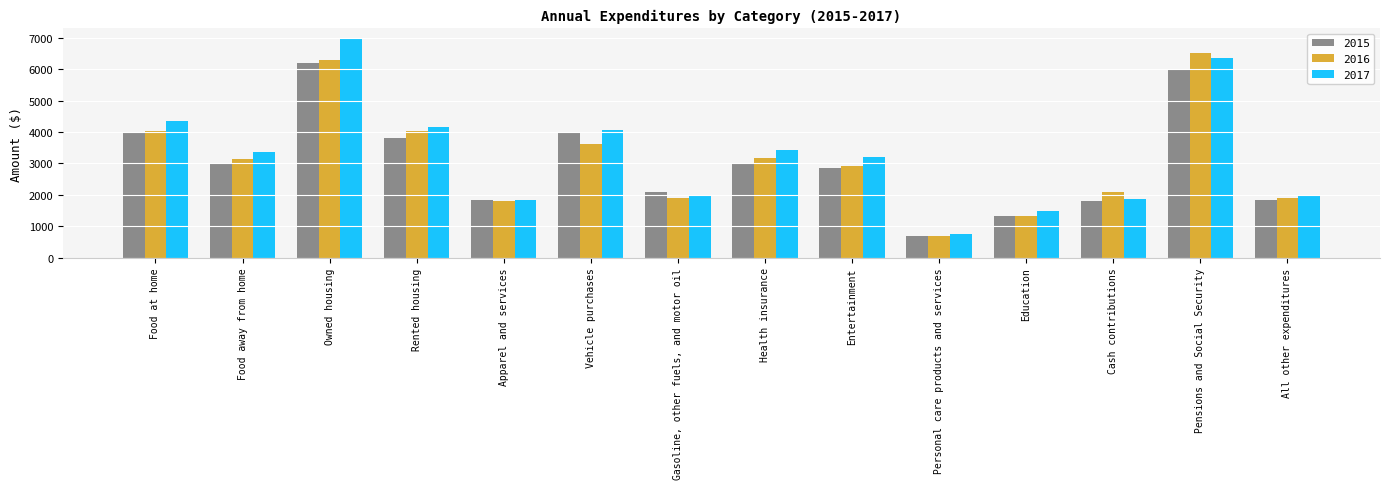

List the labels in order of 2015 value, largest first.

Owned housing, Pensions and Social Security, Food at home, Vehicle purchases, Rented housing, Food away from home, Health insurance, Entertainment, Gasoline, other fuels, and motor oil, All other expenditures, Apparel and services, Cash contributions, Education, Personal care products and services